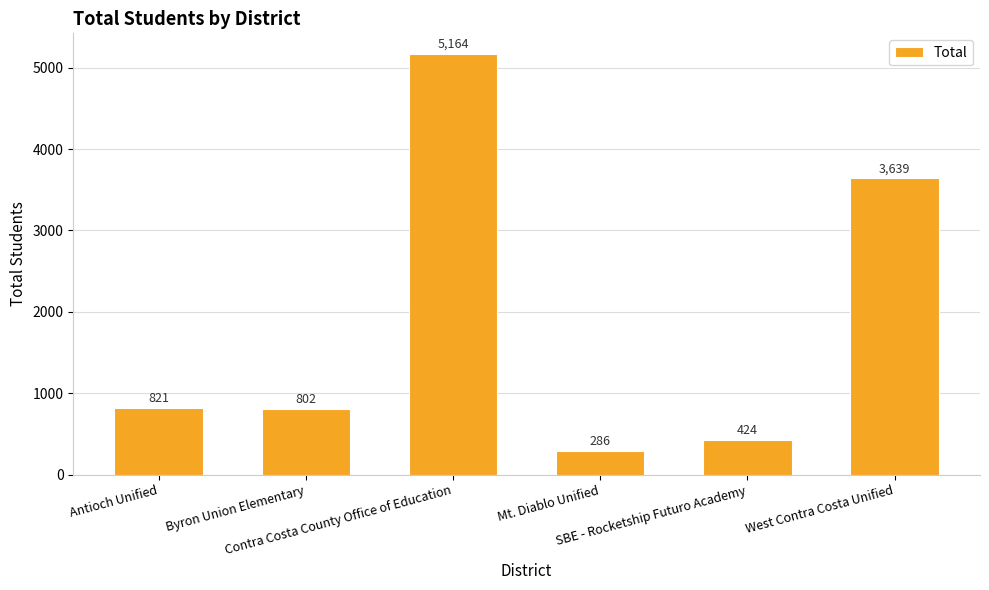

The value at Byron Union Elementary is 1273. True or false?

False